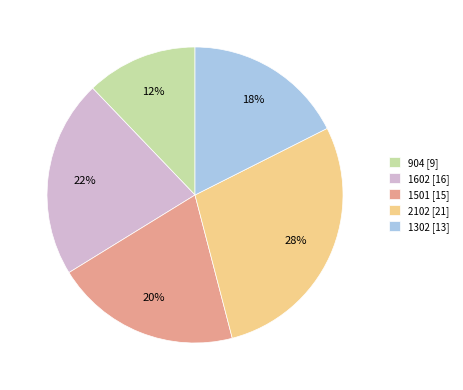

Does 1602 account for over 50% of the chart?

No